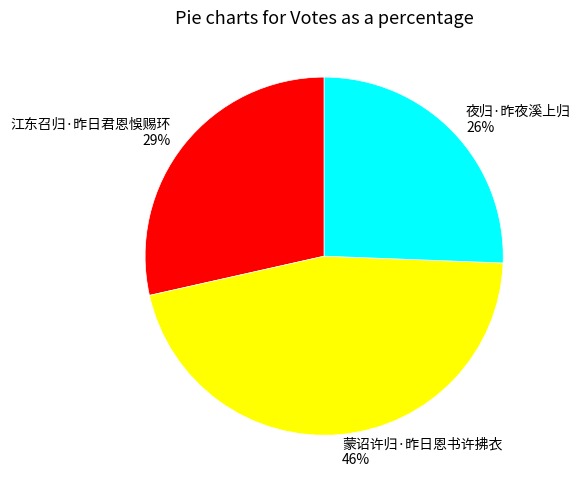

Is 江东召归·昨日君恩悞赐环 the majority of the pie?

No